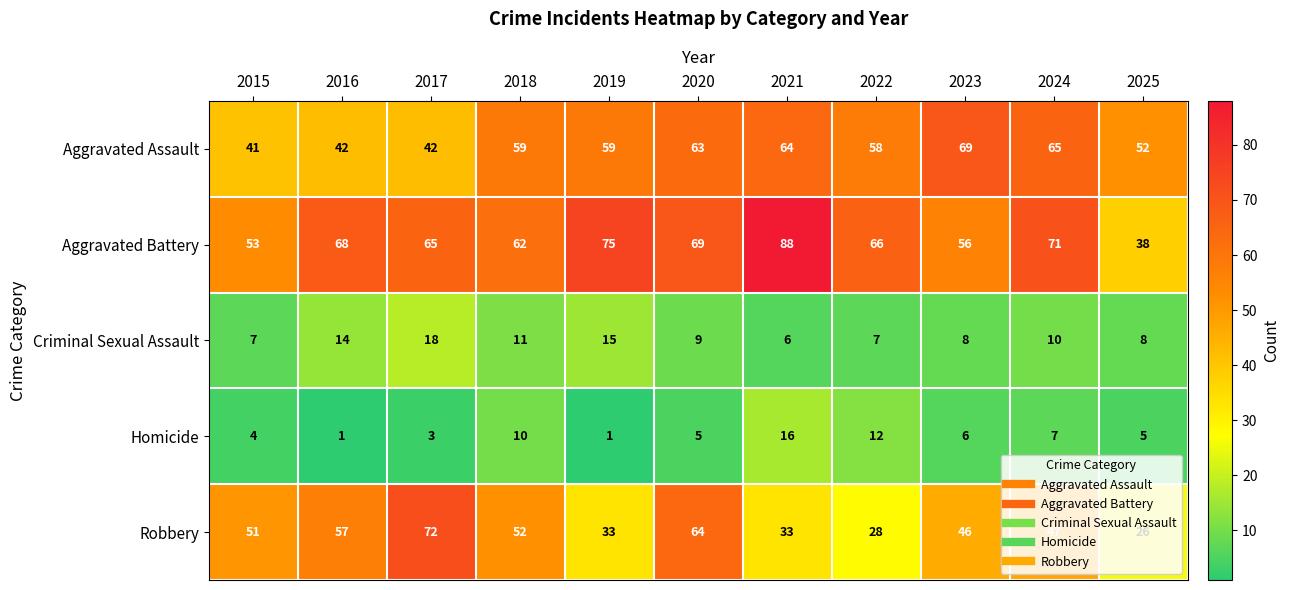

What is the difference between the highest and lowest values at 2025?

47